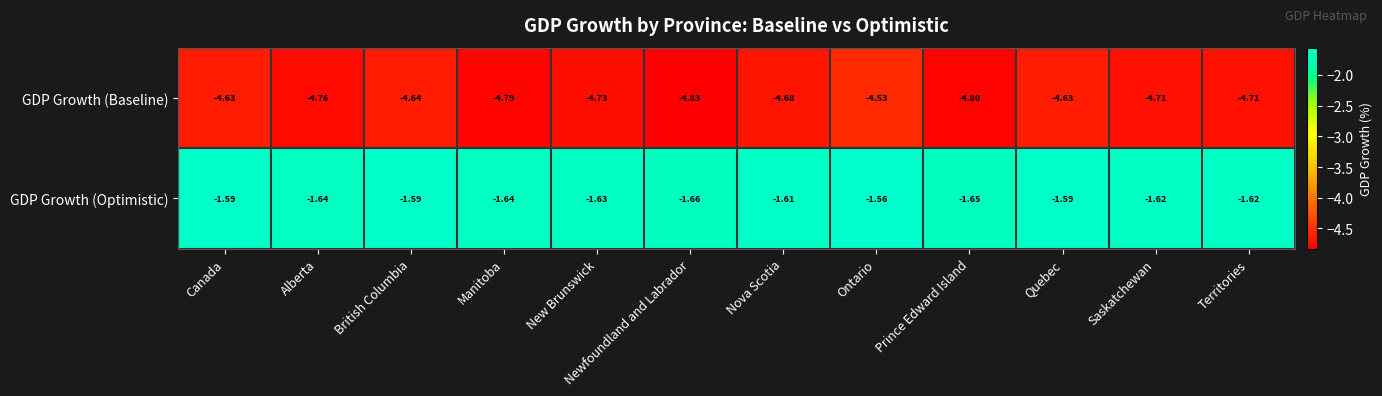

At which label is GDP Growth (Baseline) closest to -4?

Ontario